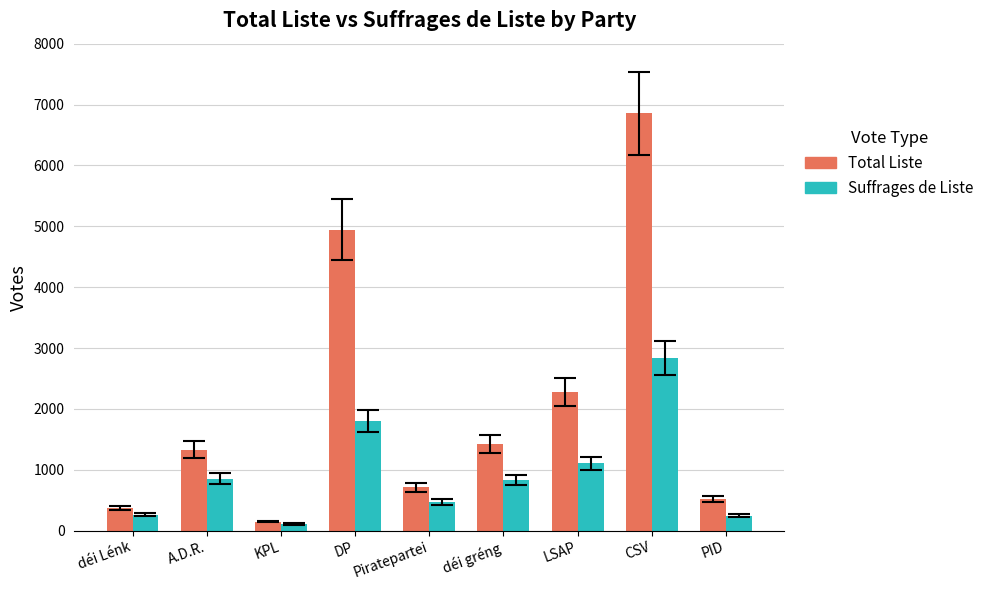

What are all the series names shown in the legend?

Total Liste, Suffrages de Liste